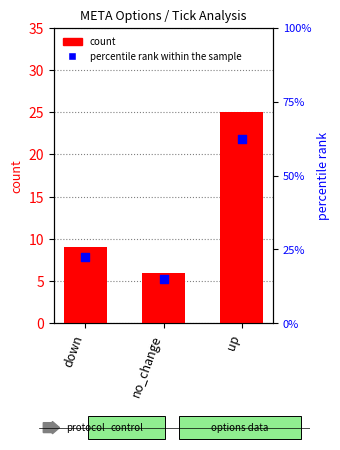

What is the total value across all series at up?

87.5